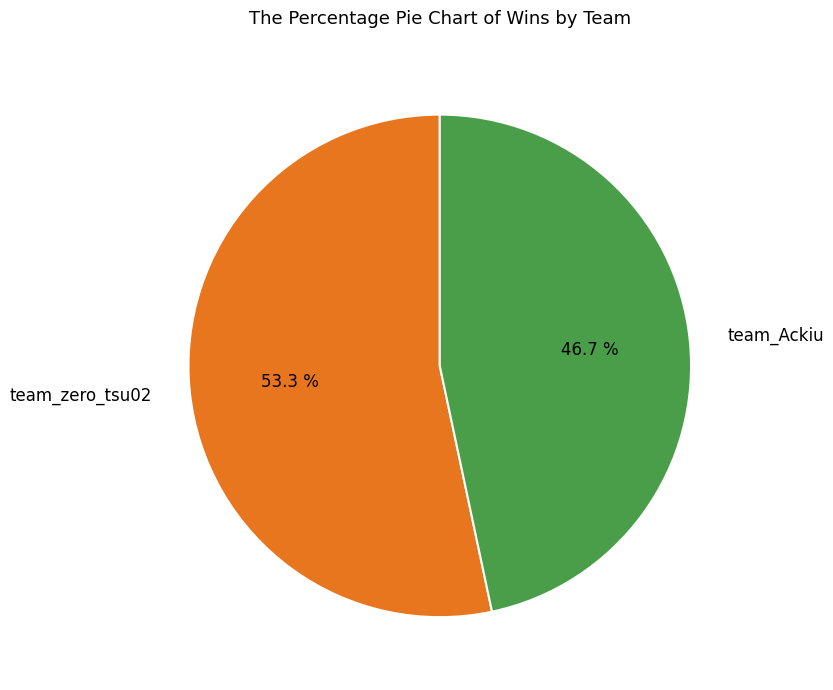

Approximately how many times larger is the value at team_Ackiu compared to team_zero_tsu02?

0.9